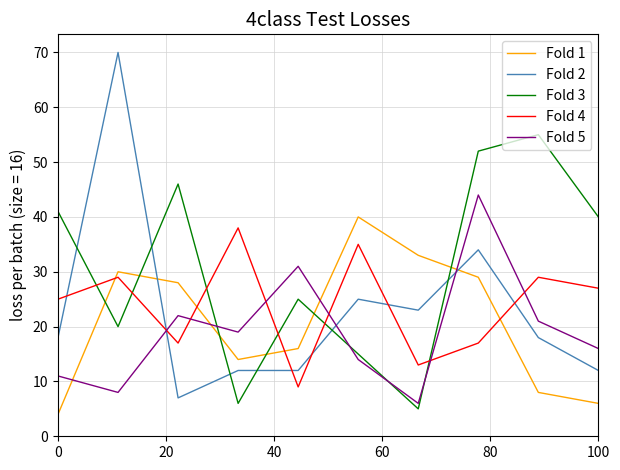

Which series ends up on top after the final intersection of Fold 2 and Fold 4?

Fold 4